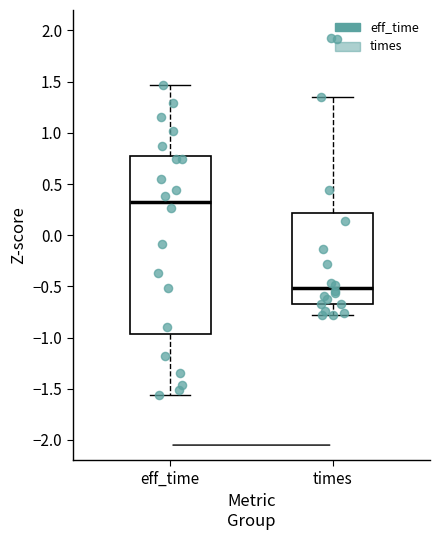

Which box has the highest median line?

eff_time